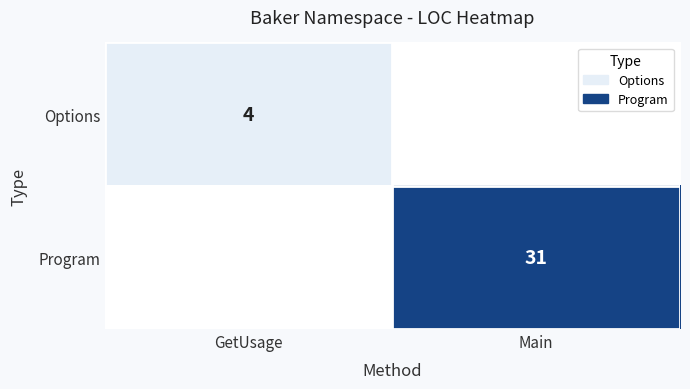

The Options series shows 4 at GetUsage. True or false?

True